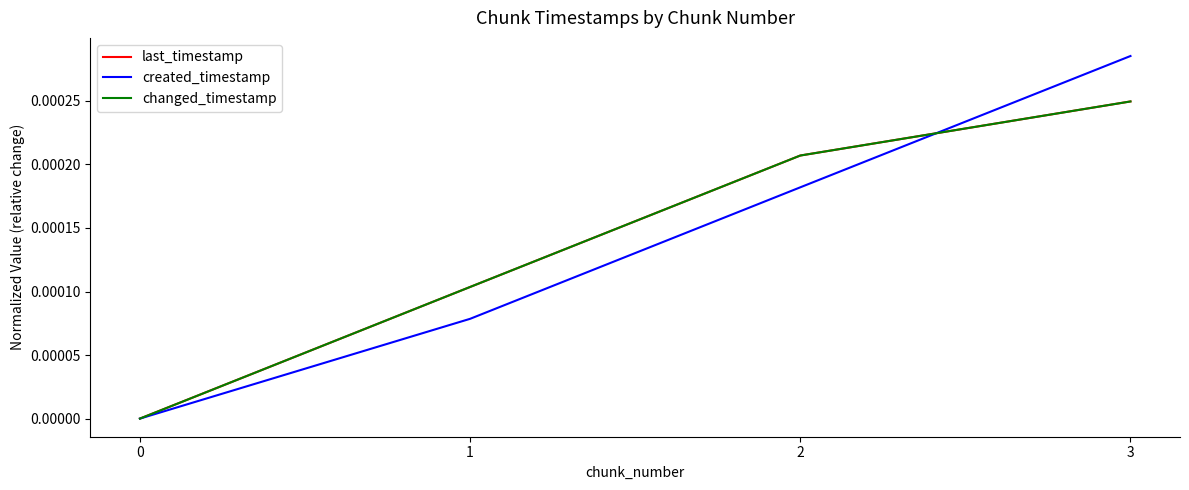

At which category is the sum across all series the highest?

3